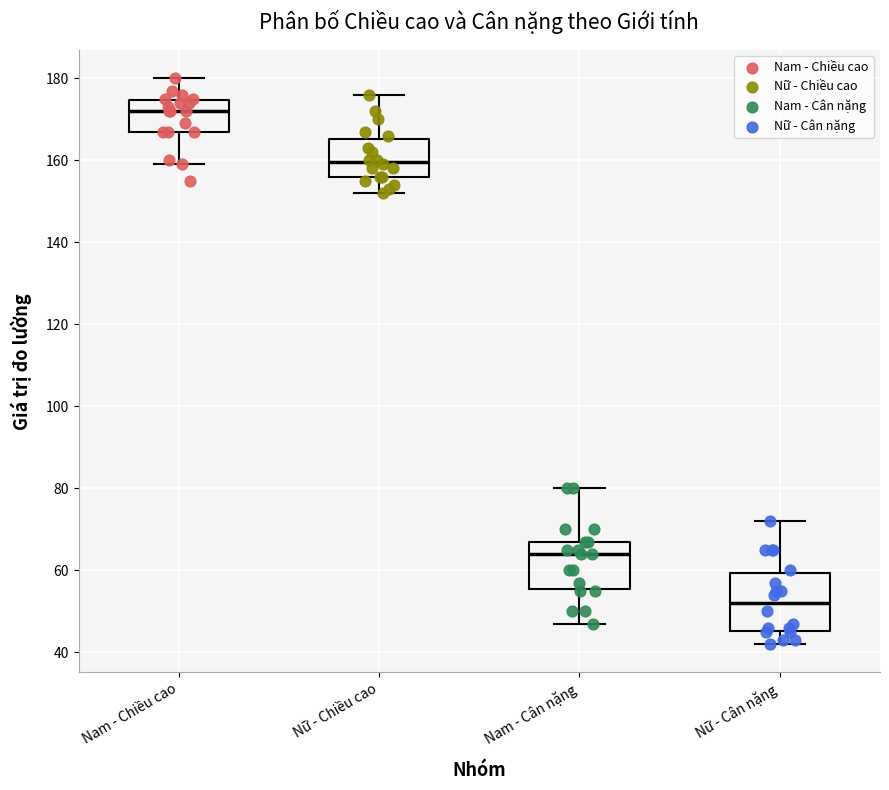

Which box has the lowest median line?

Nữ - Cân nặng